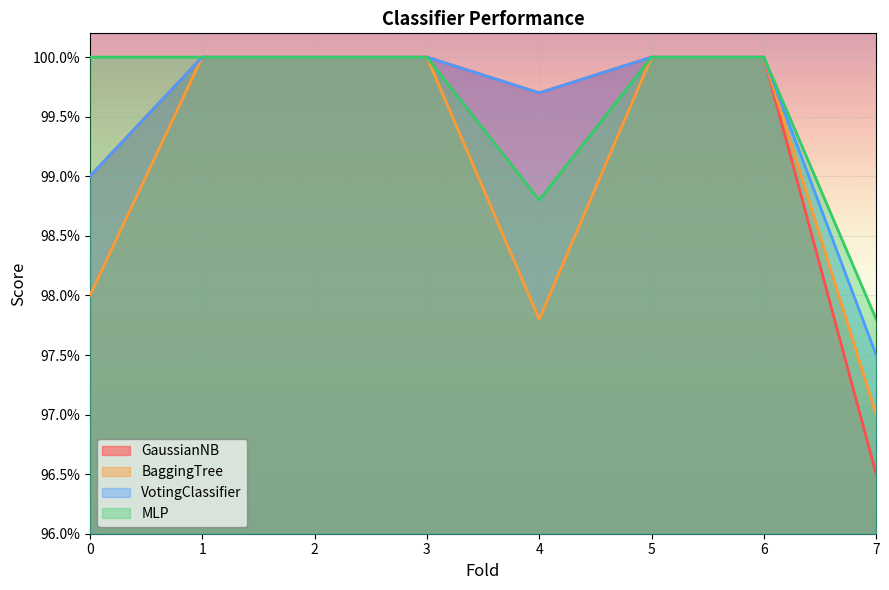

Reading left to right, list all the values displayed in this chart.

GaussianNB: 0=1.0	1=1.0	2=1.0	3=1.0	4=1.0	5=1.0	6=1.0	7=1.0
BaggingTree: 0=1.0	1=1.0	2=1.0	3=1.0	4=1.0	5=1.0	6=1.0	7=1.0
VotingClassifier: 0=1.0	1=1.0	2=1.0	3=1.0	4=1.0	5=1.0	6=1.0	7=1.0
MLP: 0=1.0	1=1.0	2=1.0	3=1.0	4=1.0	5=1.0	6=1.0	7=1.0